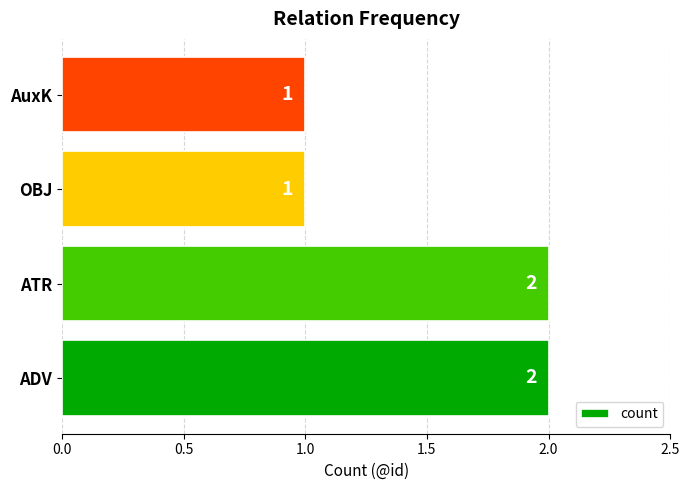

What is the difference between the second highest and second lowest values?

1